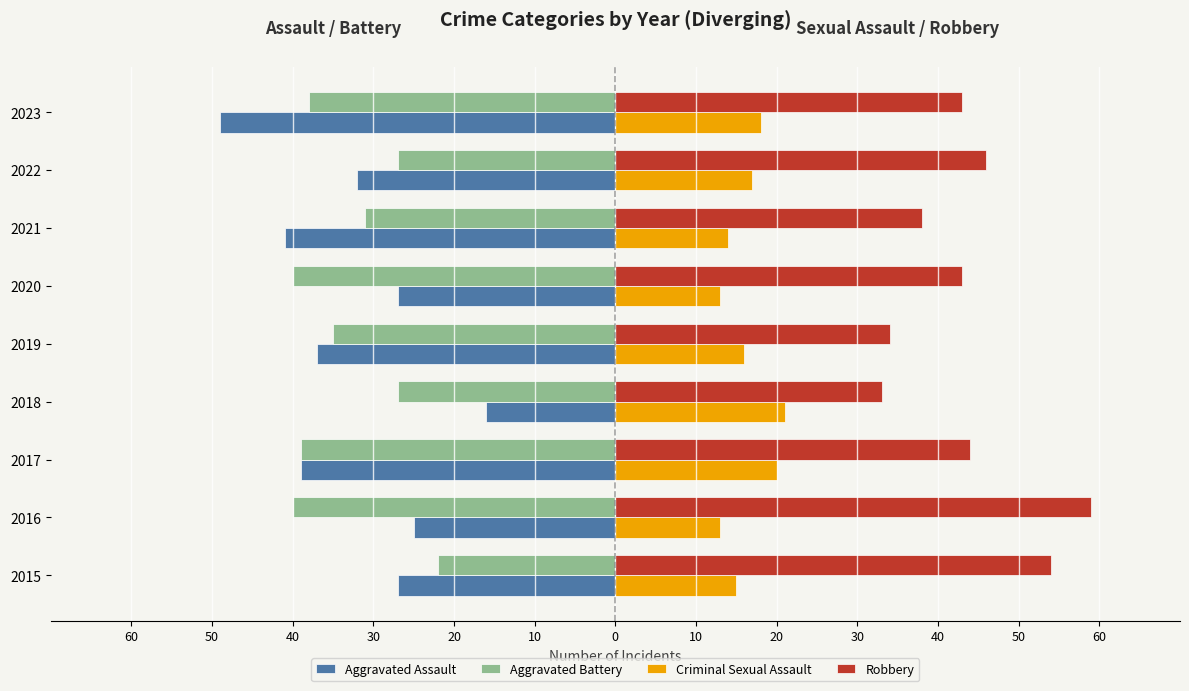

Reading left to right, what are all the values shown in this chart?

Aggravated Assault: -27	-25	-39	-16	-37	-27	-41	-32	-49
Aggravated Battery: -22	-40	-39	-27	-35	-40	-31	-27	-38
Criminal Sexual Assault: 15	13	20	21	16	13	14	17	18
Robbery: 54	59	44	33	34	43	38	46	43